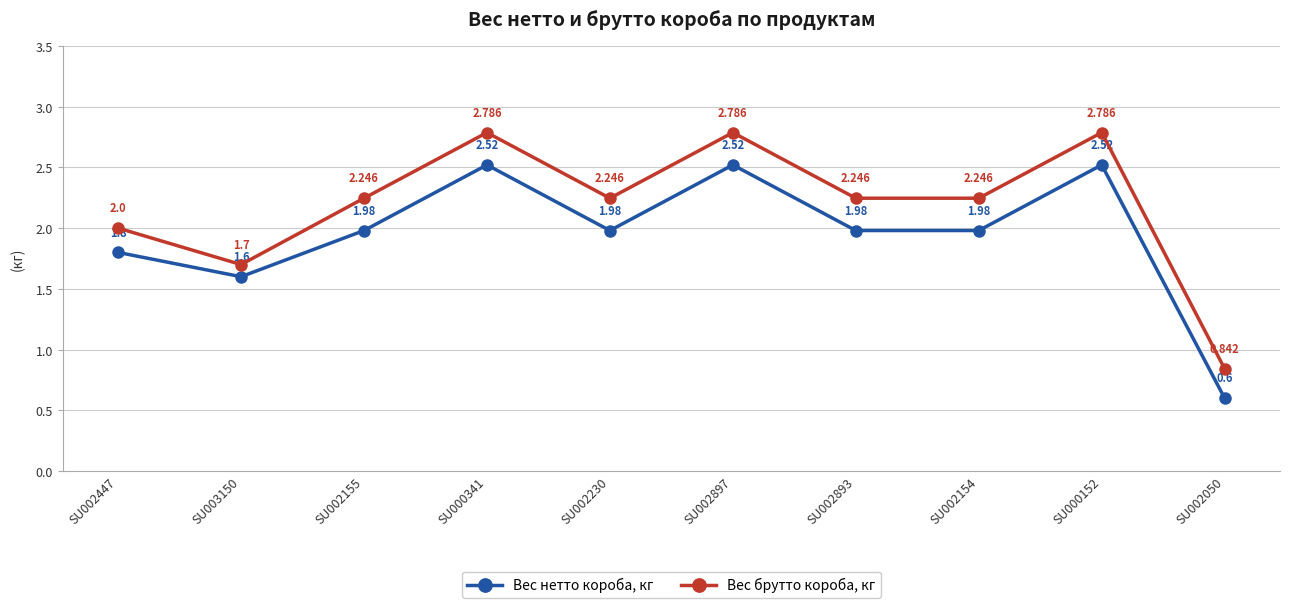

What are all the series names shown in the legend?

Вес нетто короба, кг, Вес брутто короба, кг